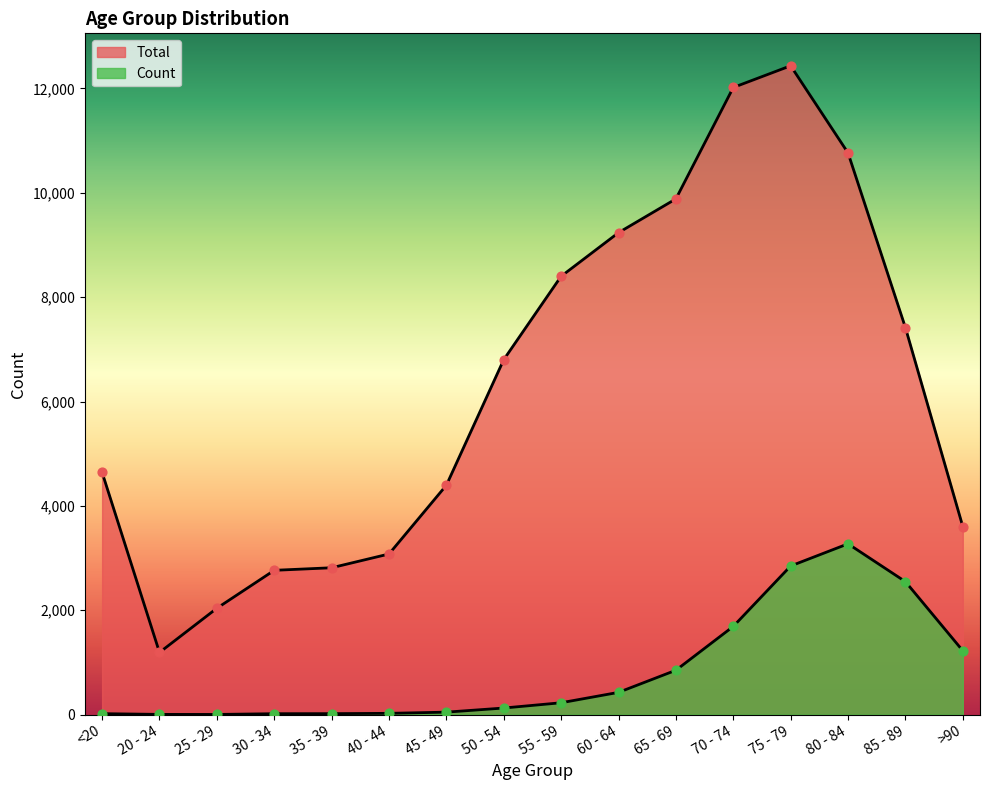

At which category is the sum across all series the highest?

75 - 79